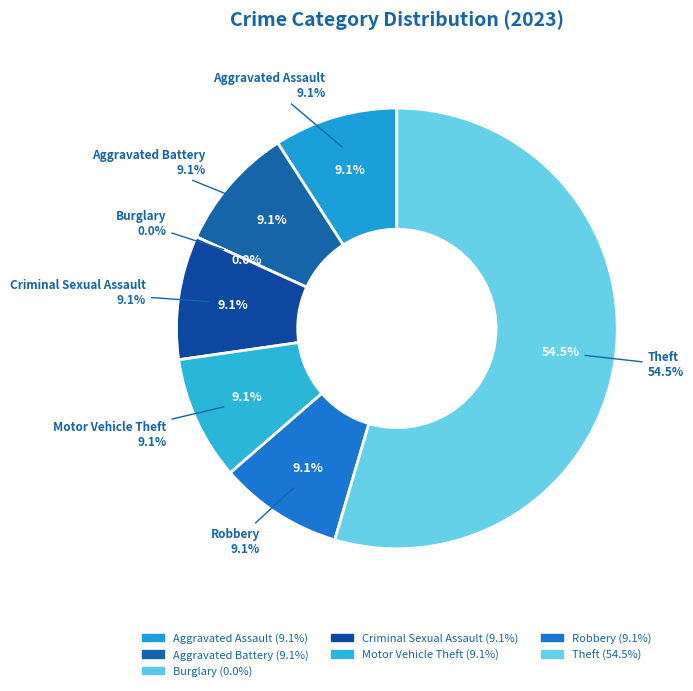

Does any single category account for the majority?

Yes